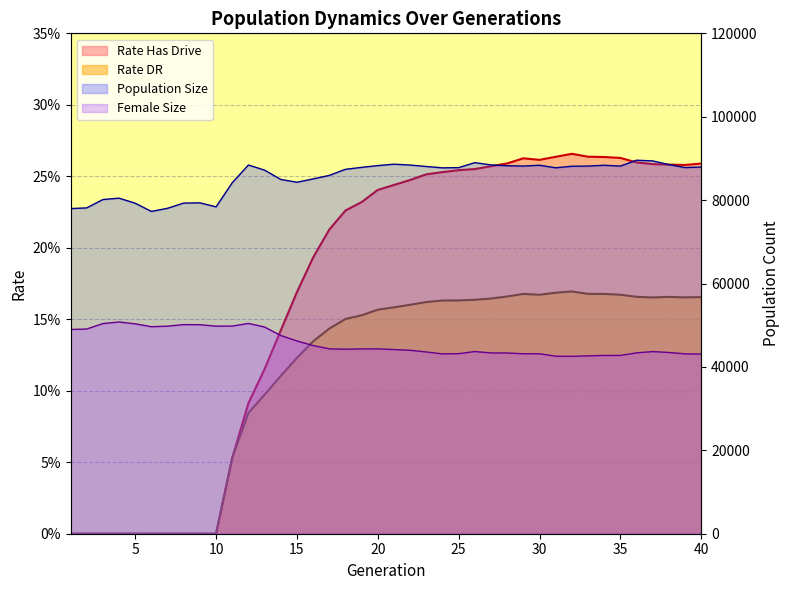

Which has a higher value, 20 or 26?

26